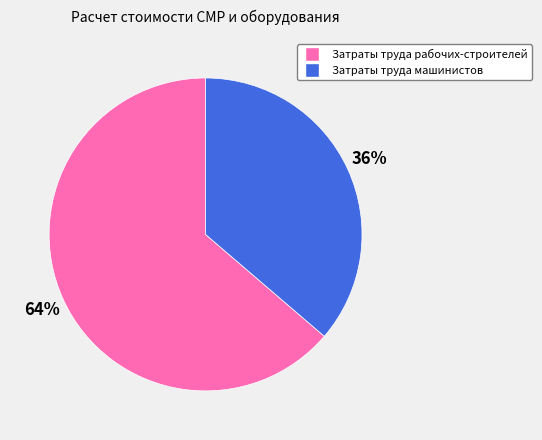

To the nearest percent, what portion does Затраты труда рабочих-строителей represent?

64%